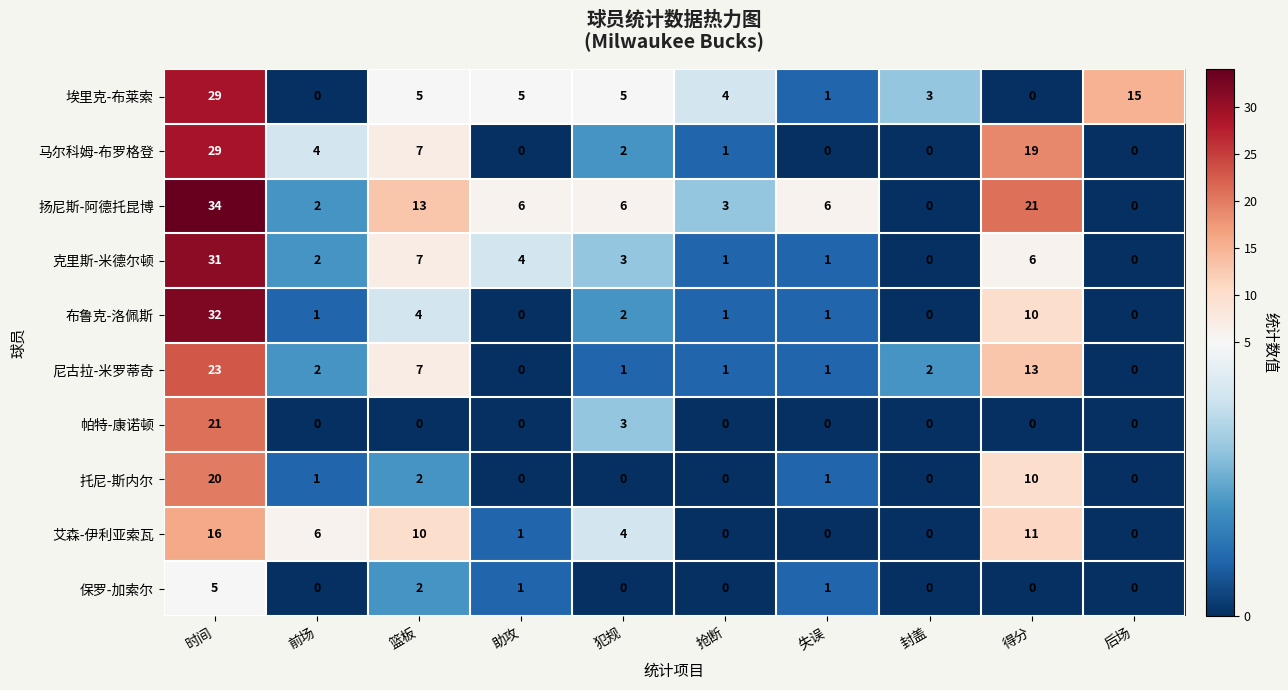

How many data points does each series have?

10